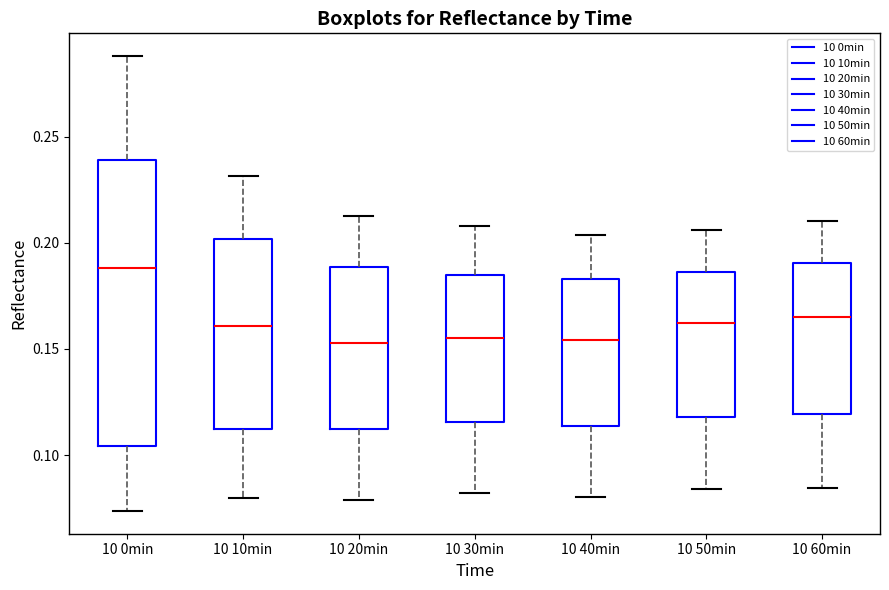

Reading left to right, transcribe this box plot: for each box, give where its median line is, the range the box spans, and where its two whiskers end, as read against the y-axis. The values are not printed on the chart, so give them approximately, as read against the axis.

10 0min: median 0.190, box 0.105 to 0.240, whiskers 0.075 to 0.290
10 10min: median 0.160, box 0.110 to 0.200, whiskers 0.080 to 0.230
10 20min: median 0.155, box 0.110 to 0.190, whiskers 0.080 to 0.215
10 30min: median 0.155, box 0.115 to 0.185, whiskers 0.080 to 0.210
10 40min: median 0.155, box 0.115 to 0.185, whiskers 0.080 to 0.205
10 50min: median 0.160, box 0.120 to 0.185, whiskers 0.085 to 0.205
10 60min: median 0.165, box 0.120 to 0.190, whiskers 0.085 to 0.210